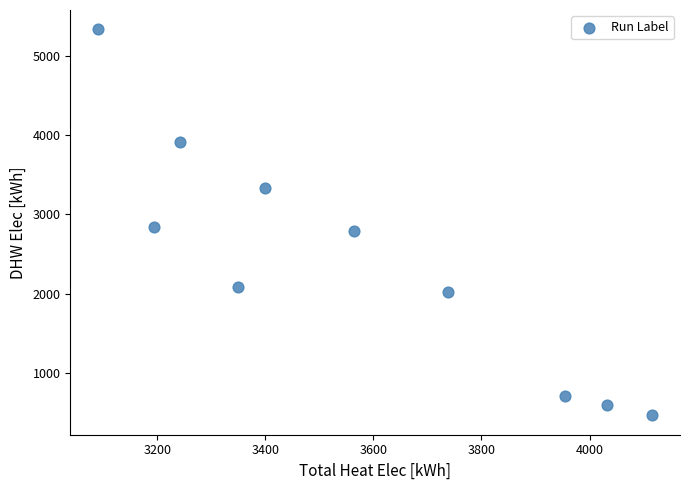

What Y value in the scatter plot is closest to 2900?

2839.3